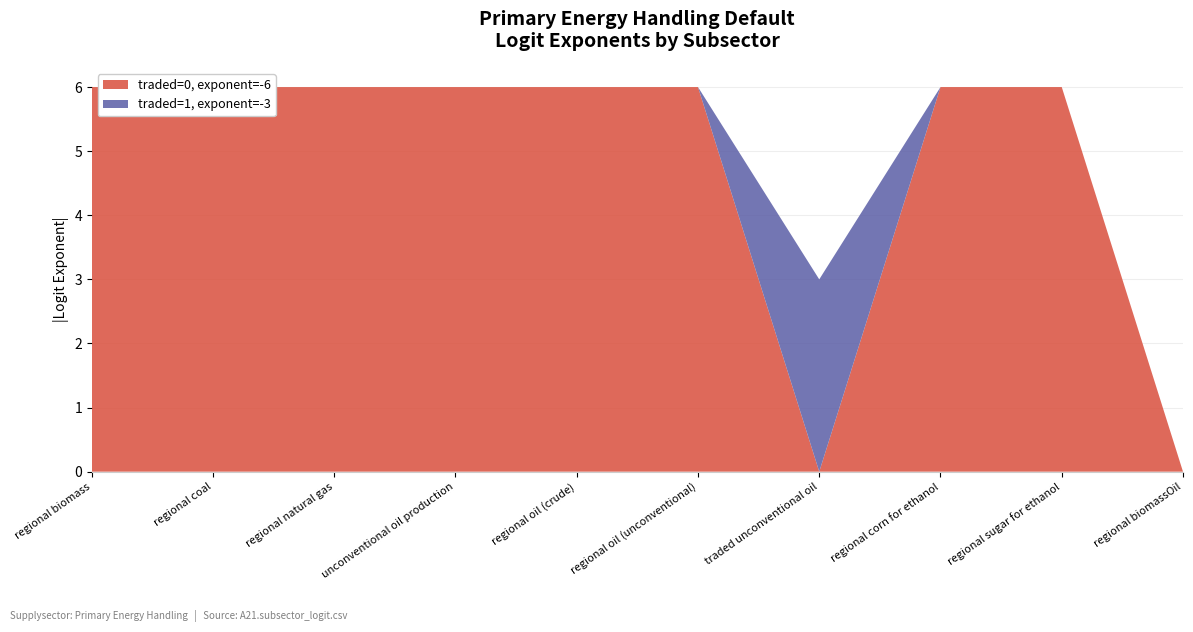

Reading left to right, extract all data points from this chart.

traded=0, exponent=-6: -6	-6	-6	-6	-6	-6	0	-6	-6	0
traded=1, exponent=-3: 0	0	0	0	0	0	-3	0	0	0